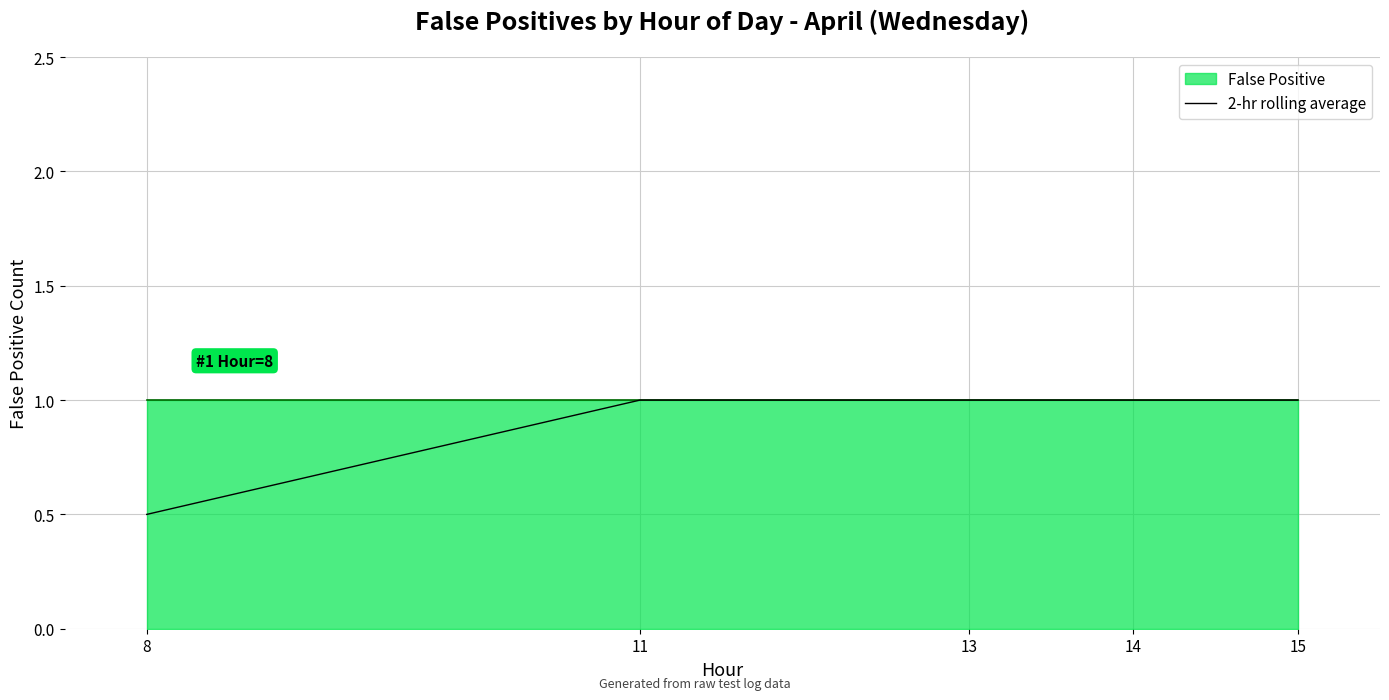

What is the sum of the values at 15 and 14?

2.0